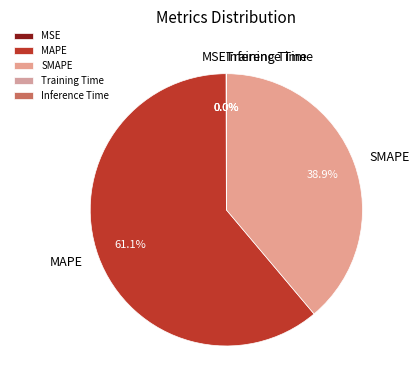

Which slice is the largest?

MAPE